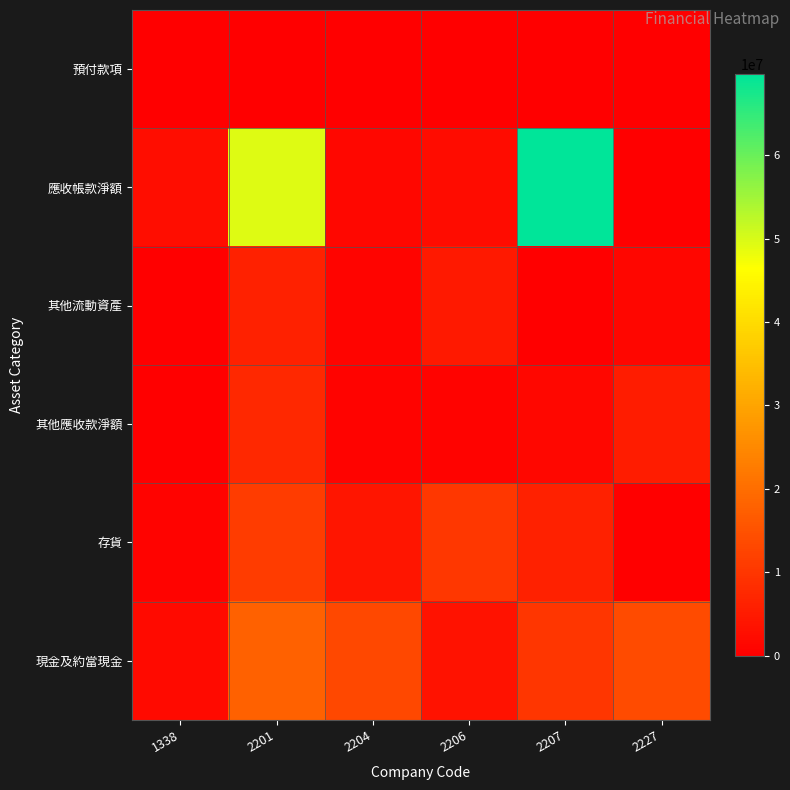

What is the greatest value displayed?

69685010